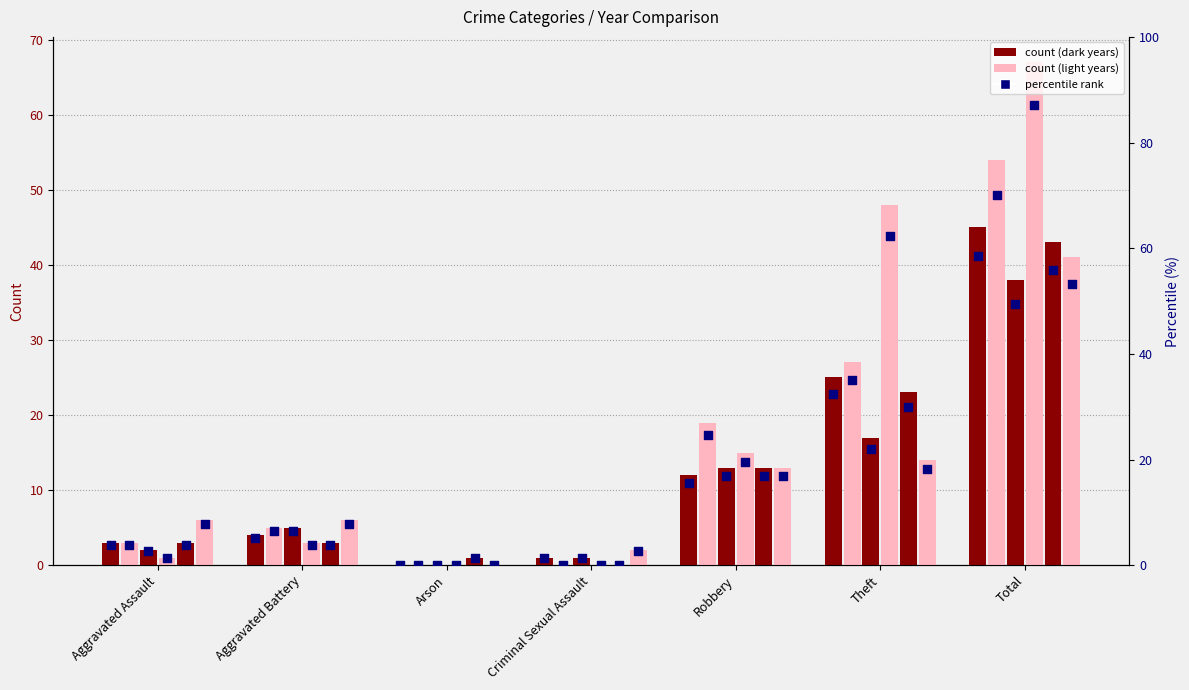

At which category is the sum across all series the highest?

Total